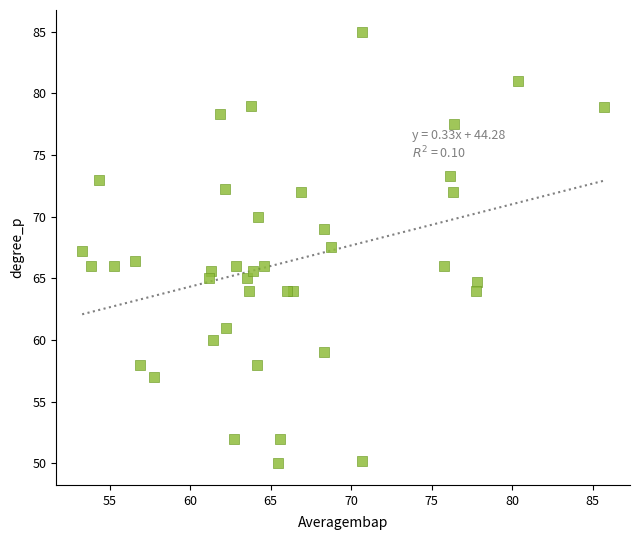

What is the range of X values (max minus min)?

32.4